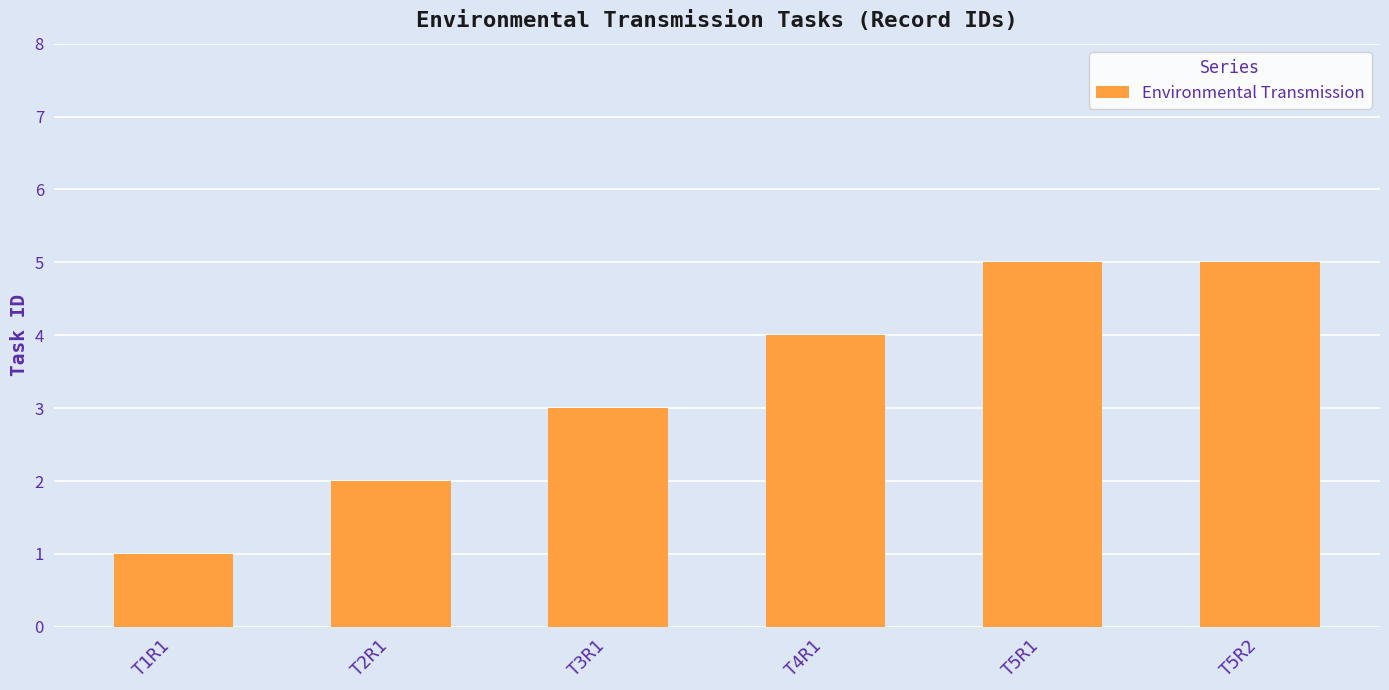

What is the label of the 5th bar from the right?

T2R1